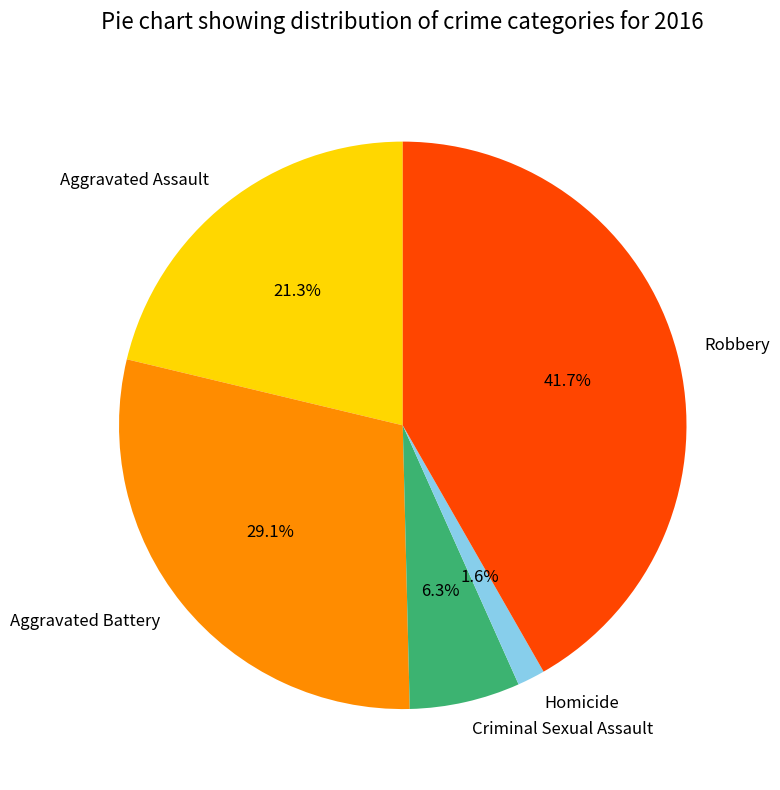

Does Robbery represent more than half of the total?

No